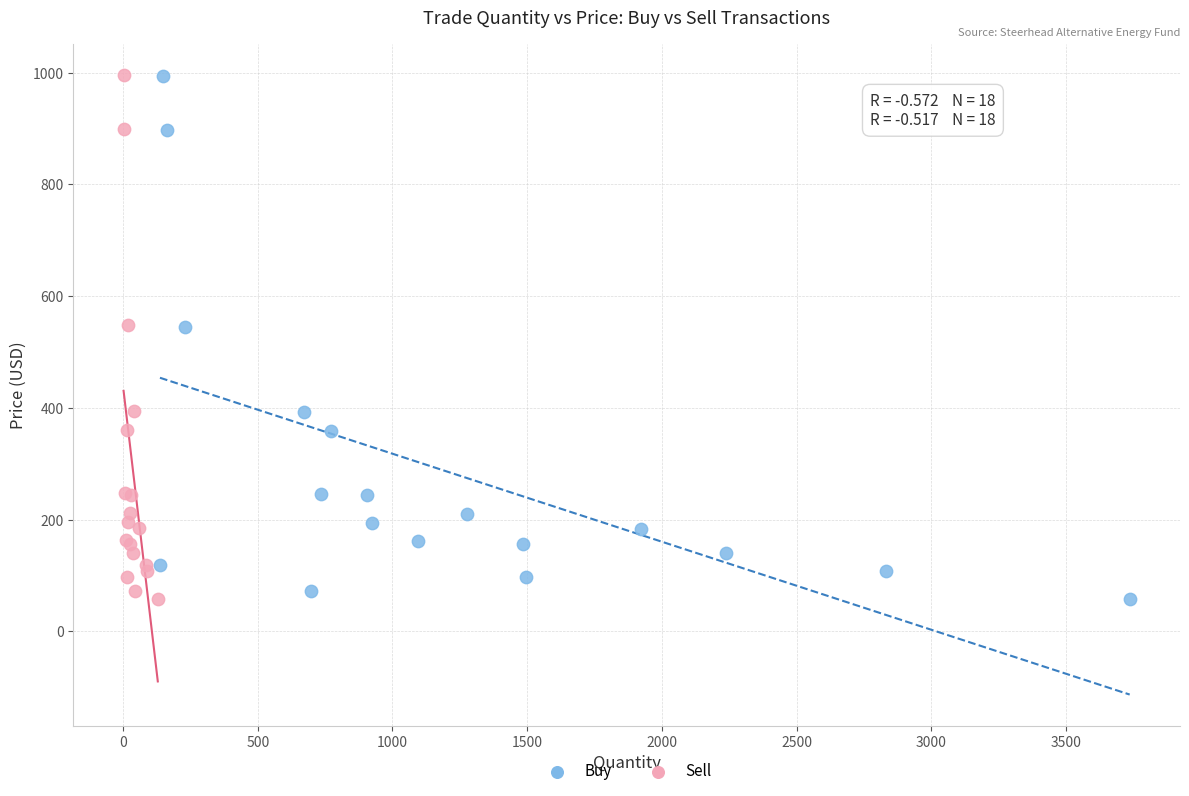

What are all the series names shown in the legend?

Buy, Sell